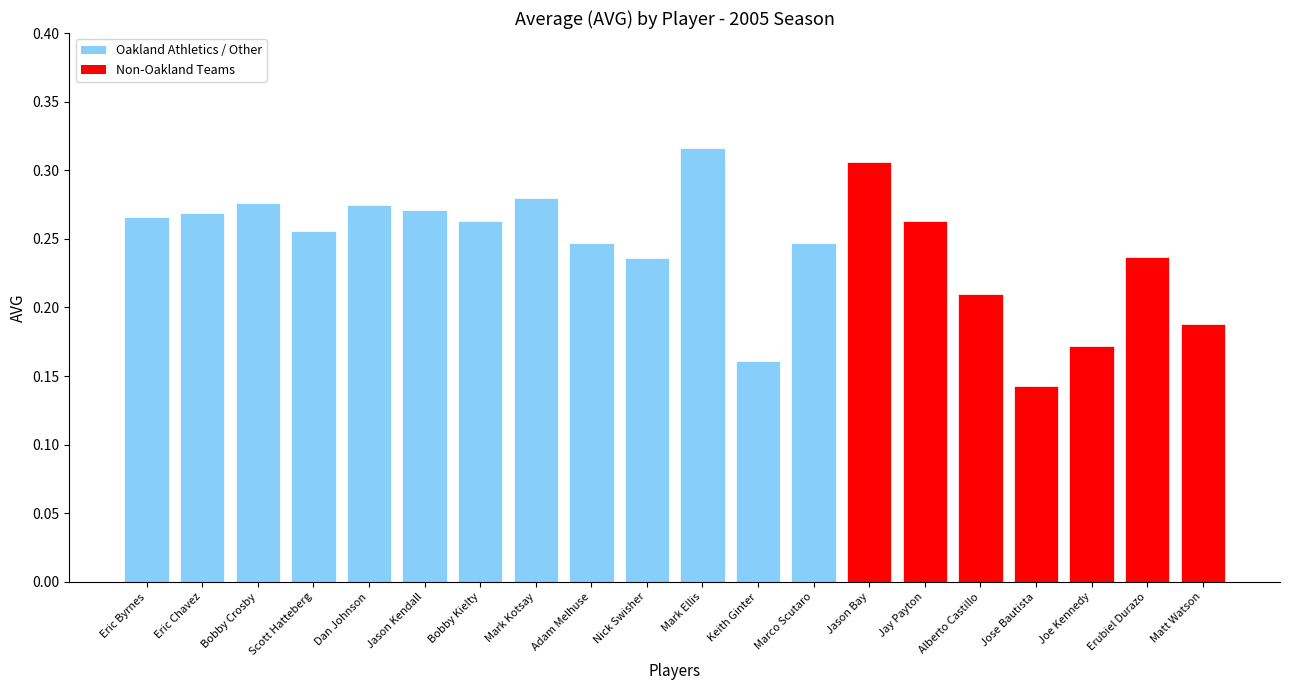

What is the sum of all values?

4.9